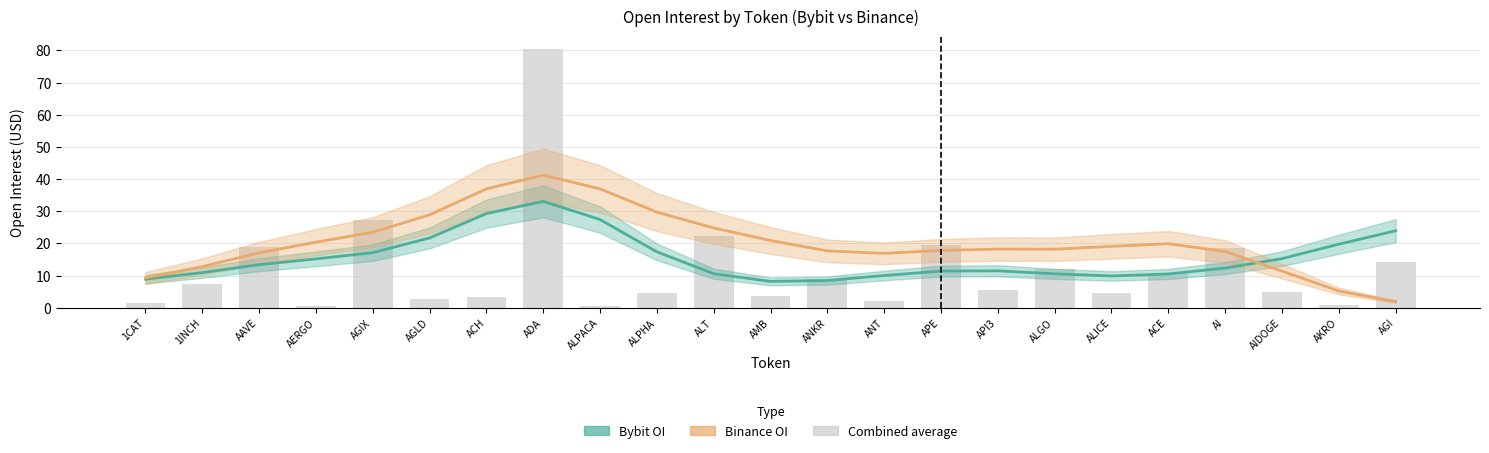

How many data points in Binance OI are less than 18?

10